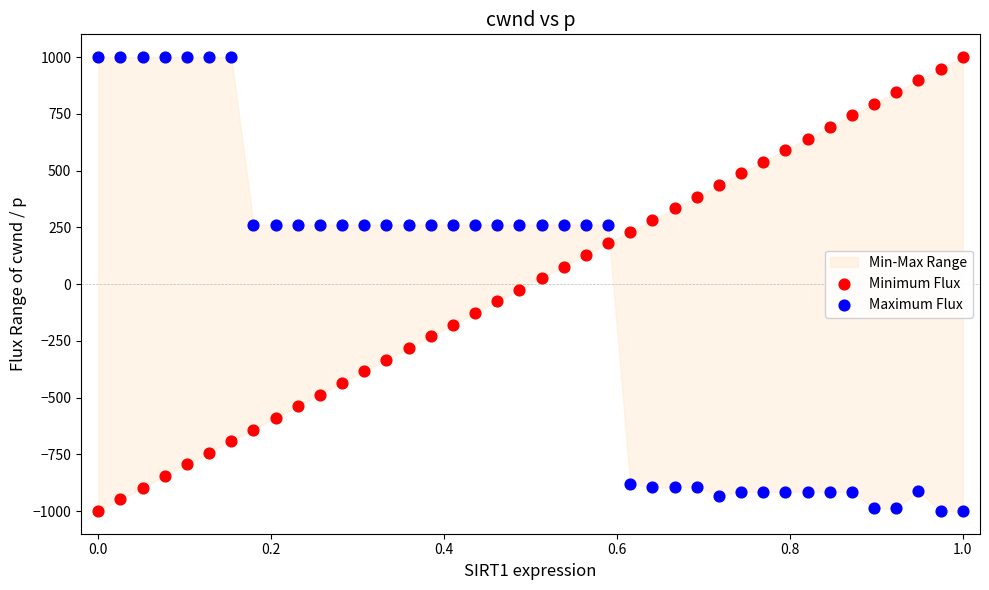

Across all data points, what is the range of X values (max minus min)?

1.0